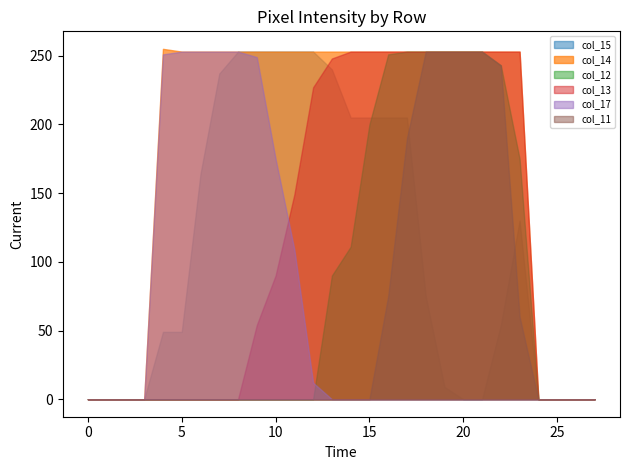

Where is col_17 nearest to the value 126?

11